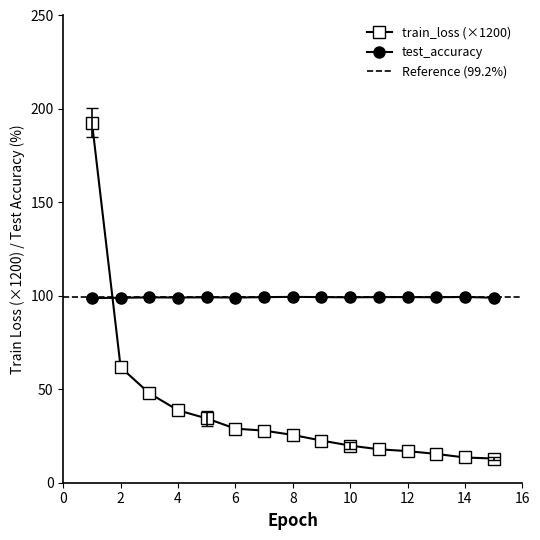

Rank the series by their average value, from highest to lowest.

test_accuracy, train_loss